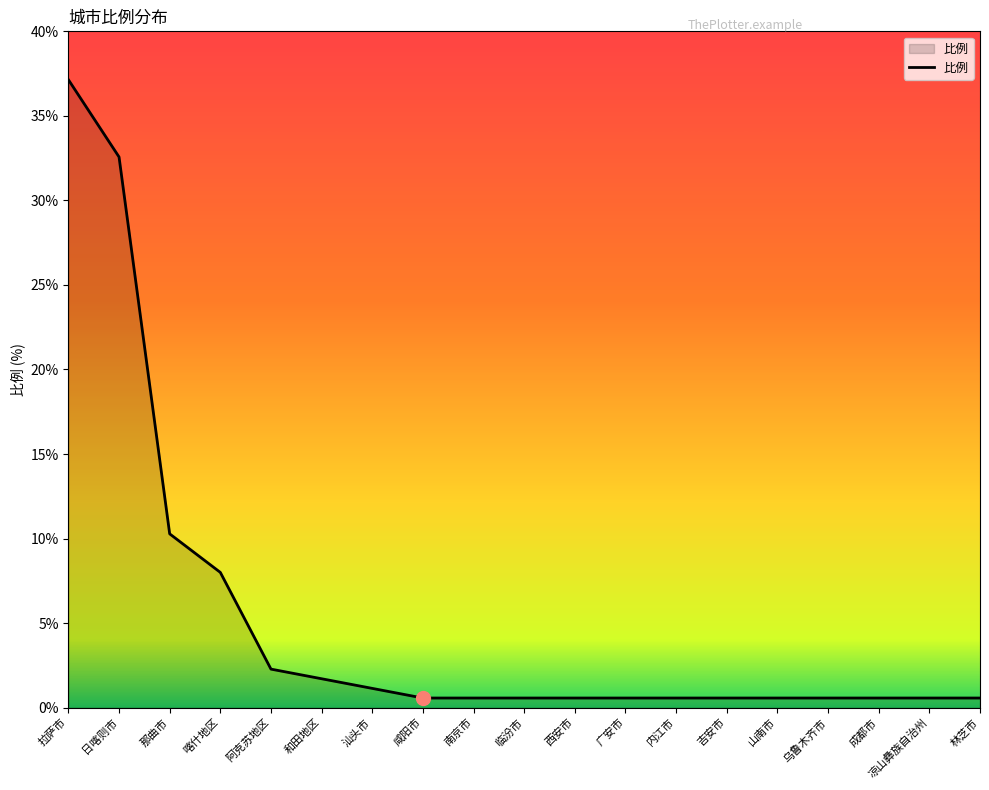

What is the change in value from 喀什地区 to 林芝市?

-7.4